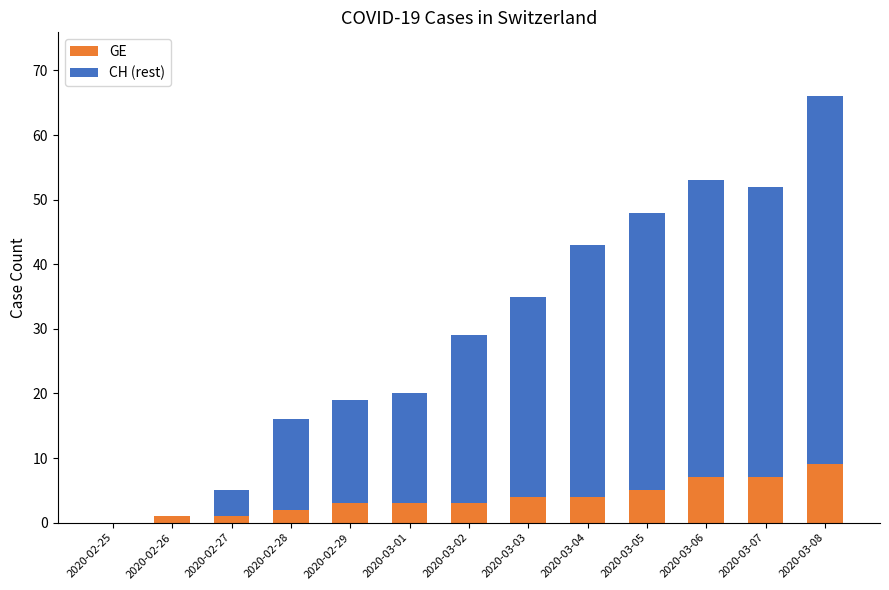

The GE series shows 2 at 2020-02-28. True or false?

True